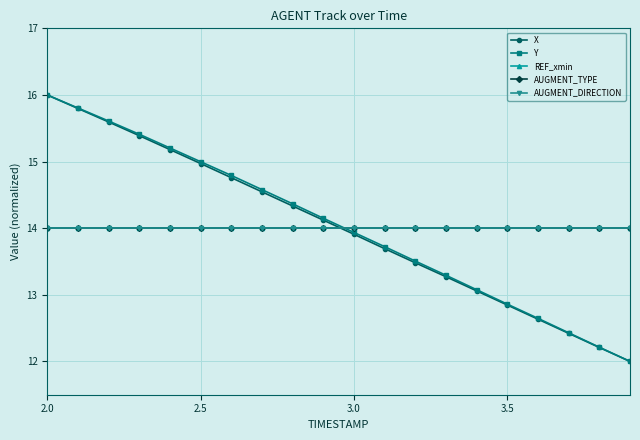

Reading left to right, extract all data points from this chart.

X: 16.0	15.8	15.6	15.4	15.2	15.0	14.8	14.5	14.3	14.1	13.9	13.7	13.5	13.3	13.1	12.8	12.6	12.4	12.2	12.0
Y: 16.0	15.8	15.6	15.4	15.2	15.0	14.8	14.6	14.4	14.1	13.9	13.7	13.5	13.3	13.1	12.9	12.6	12.4	12.2	12.0
REF_xmin: 14.0	14.0	14.0	14.0	14.0	14.0	14.0	14.0	14.0	14.0	14.0	14.0	14.0	14.0	14.0	14.0	14.0	14.0	14.0	14.0
AUGMENT_TYPE: 14.0	14.0	14.0	14.0	14.0	14.0	14.0	14.0	14.0	14.0	14.0	14.0	14.0	14.0	14.0	14.0	14.0	14.0	14.0	14.0
AUGMENT_DIRECTION: 14.0	14.0	14.0	14.0	14.0	14.0	14.0	14.0	14.0	14.0	14.0	14.0	14.0	14.0	14.0	14.0	14.0	14.0	14.0	14.0